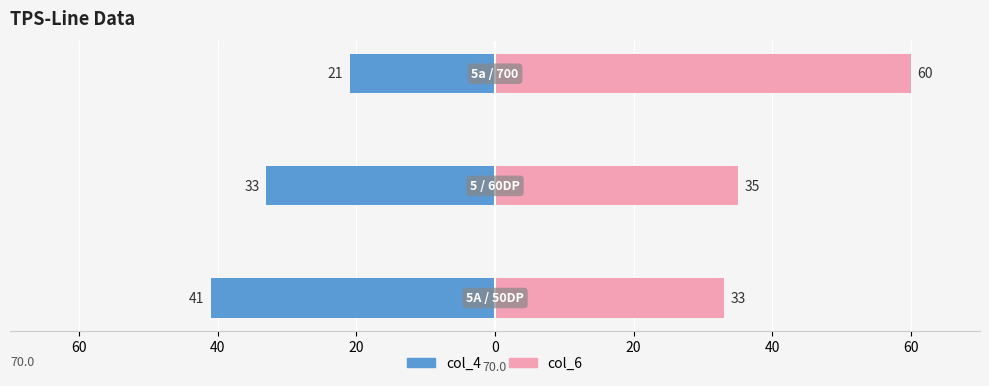

At how many categories does at least one series exceed 49?

1